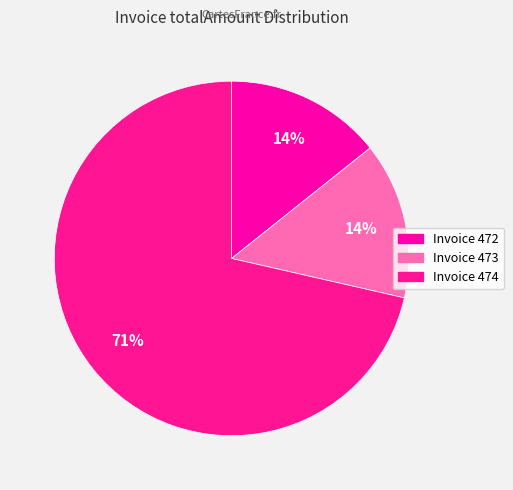

Is there any slice that represents more than half of the pie?

Yes